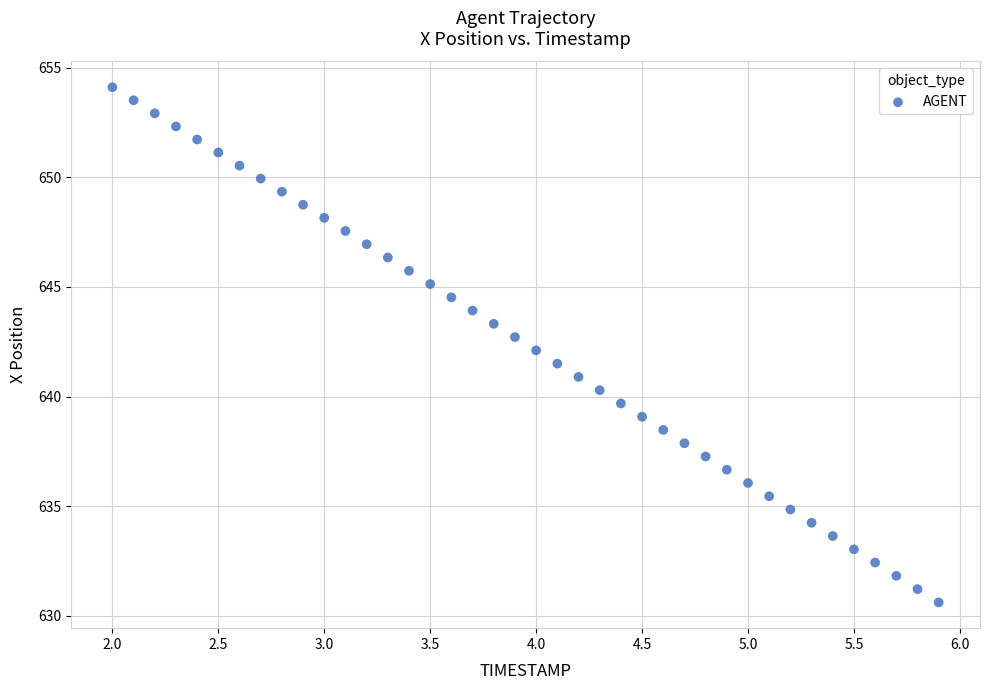

What is the range of X values (max minus min)?

3.9